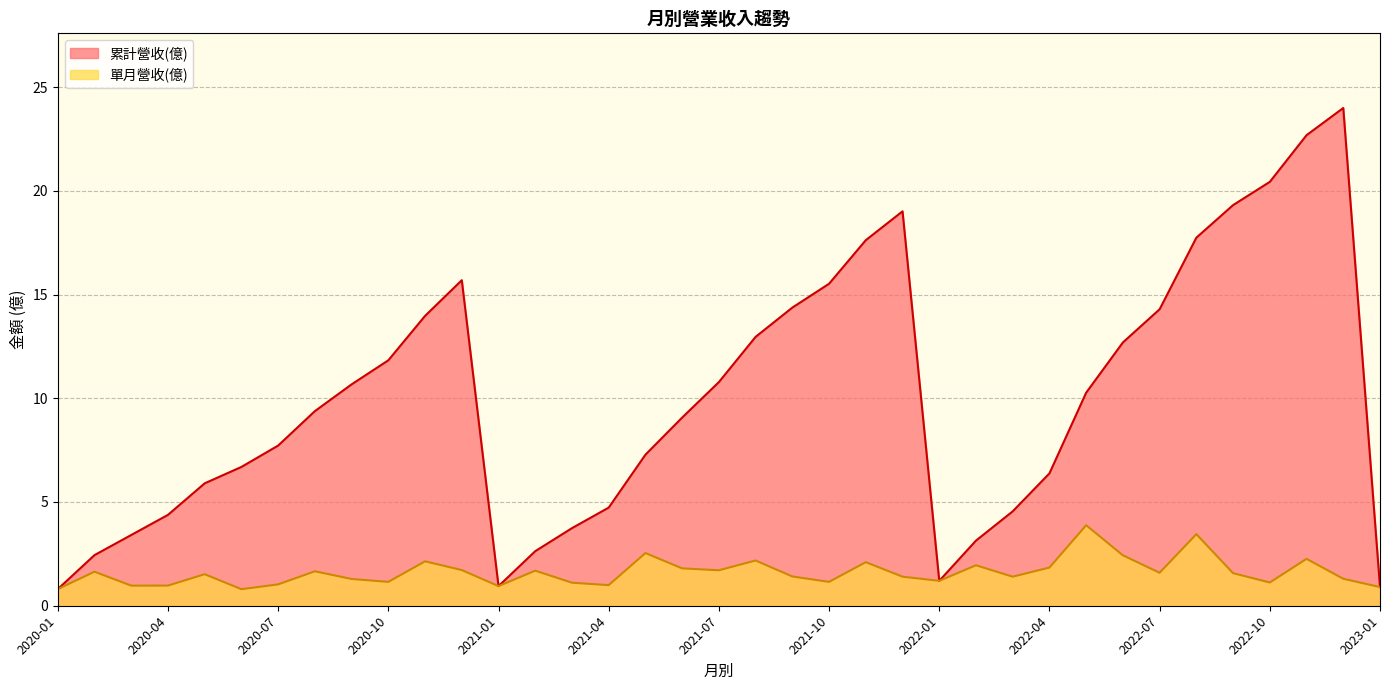

Which category has the highest value in the 累計營收(億) series?

2022-12